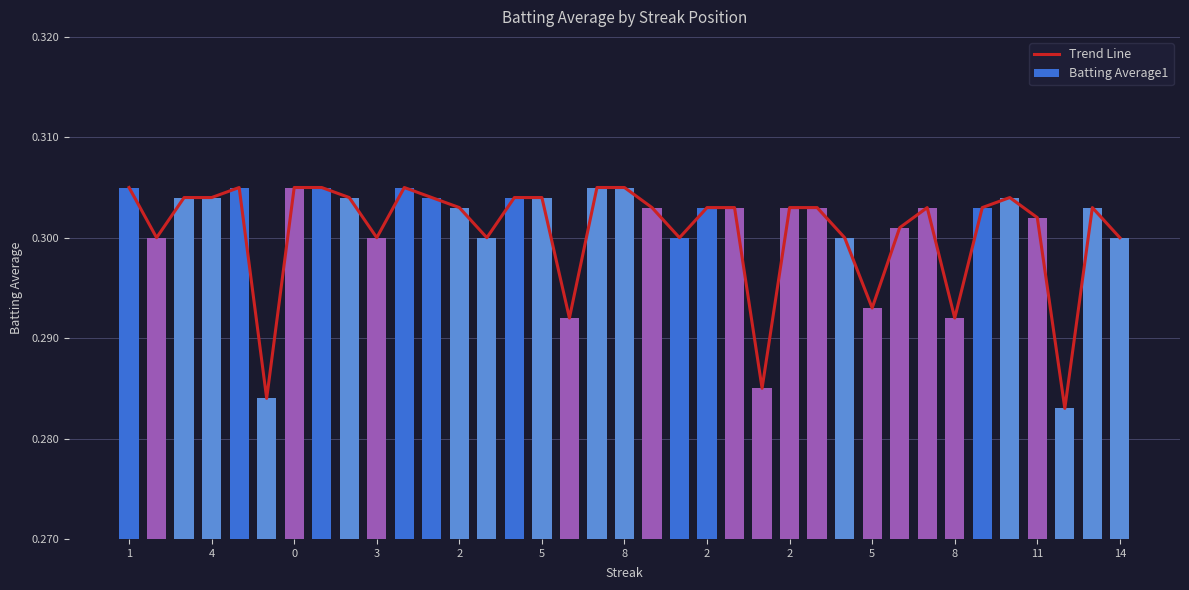

What is the average value of the Batting Average1 series?

0.3